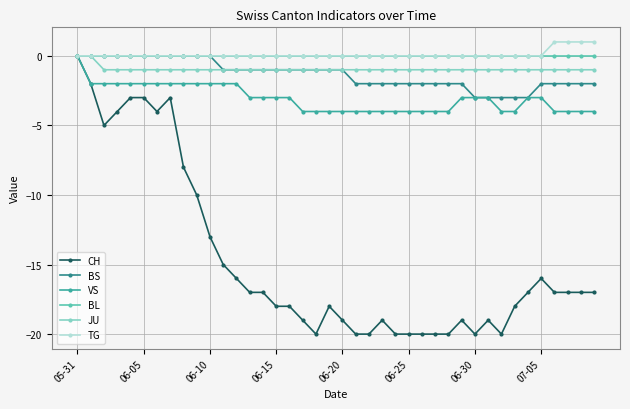

At how many categories does at least one series exceed -12?

40